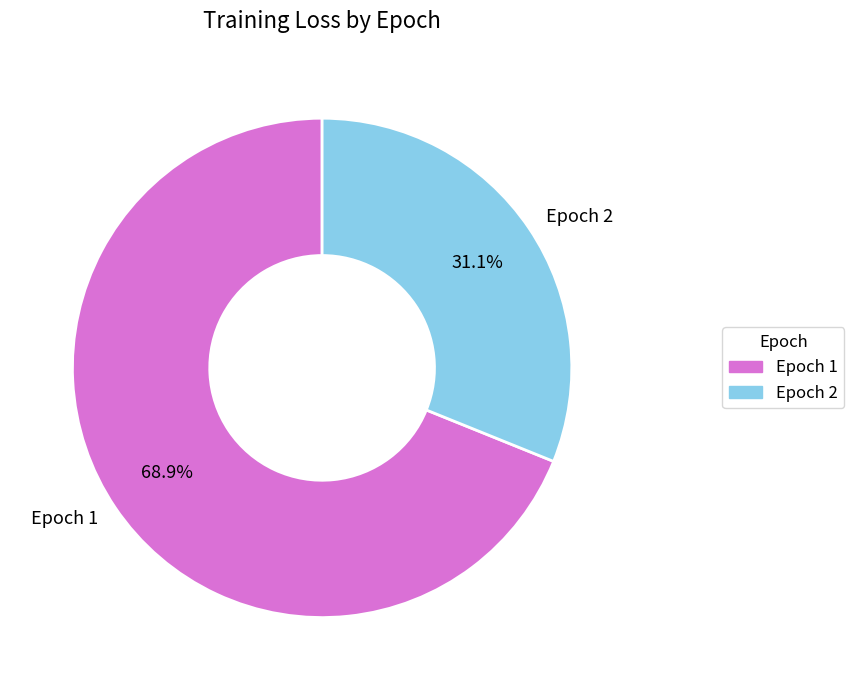

Between Epoch 2 and Epoch 1, which is larger?

Epoch 1